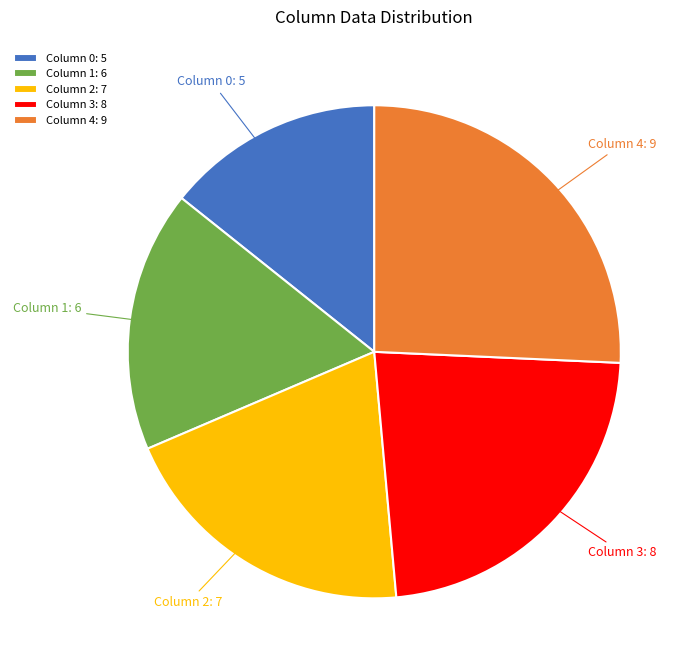

Approximately how many times larger is the value at Column 0 compared to Column 1?

0.8